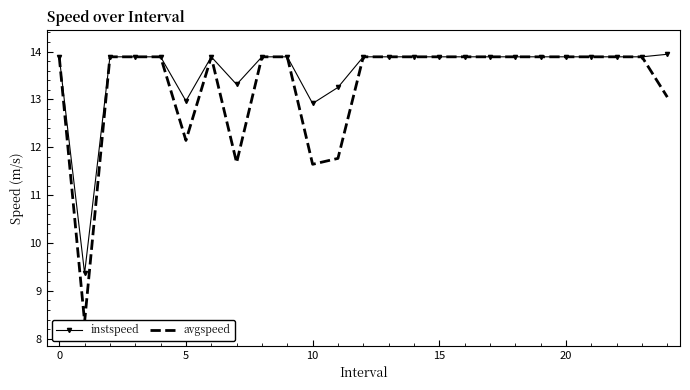

True or false: instspeed and avgspeed intersect in this chart.

False